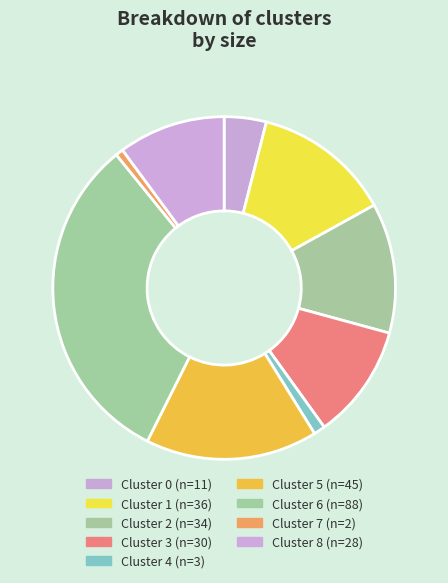

How many segments does this pie chart have?

9